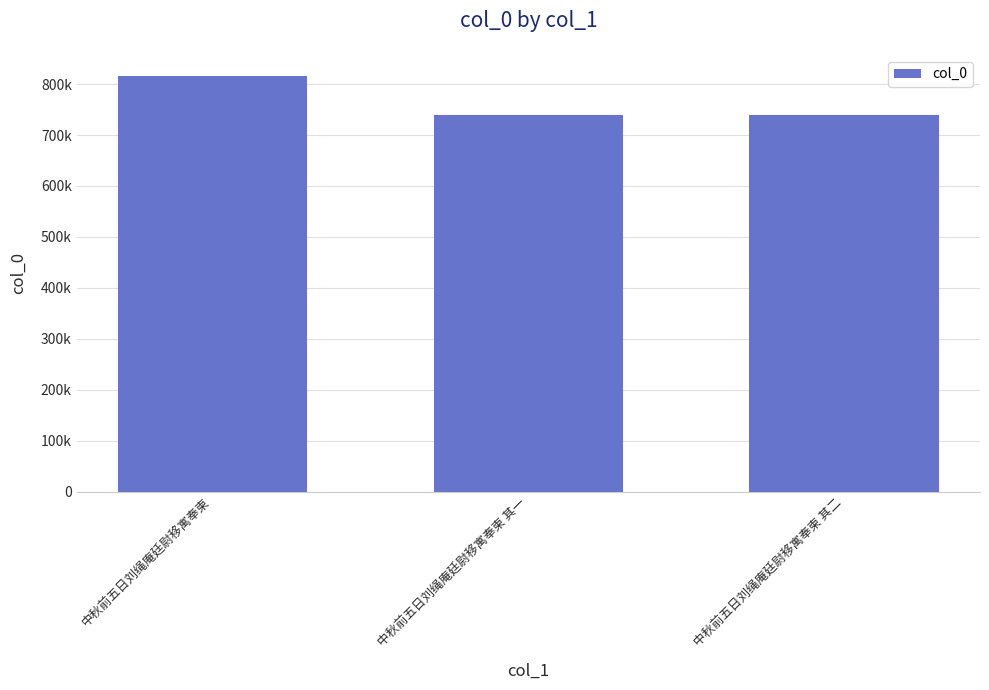

What position from the right is 中秋前五日刘绳庵廷尉移寓奉柬 其二?

1